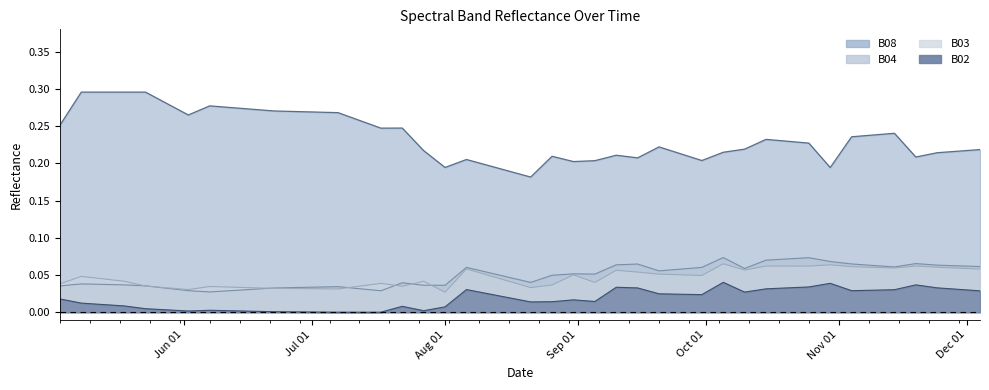

Count the number of data series in this chart.

4